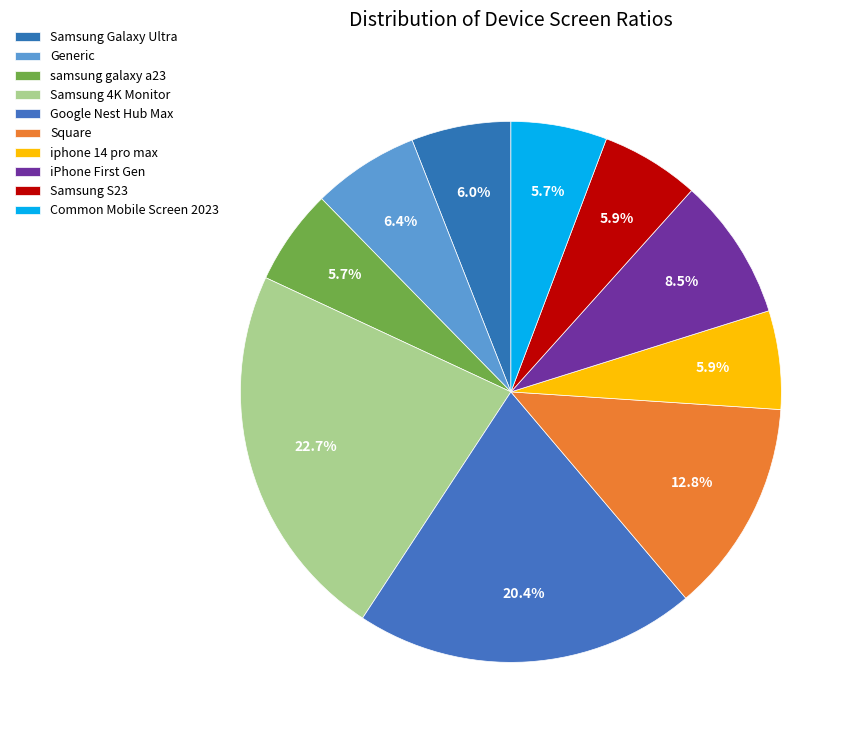

To the nearest percent, what is the average slice percentage?

10%